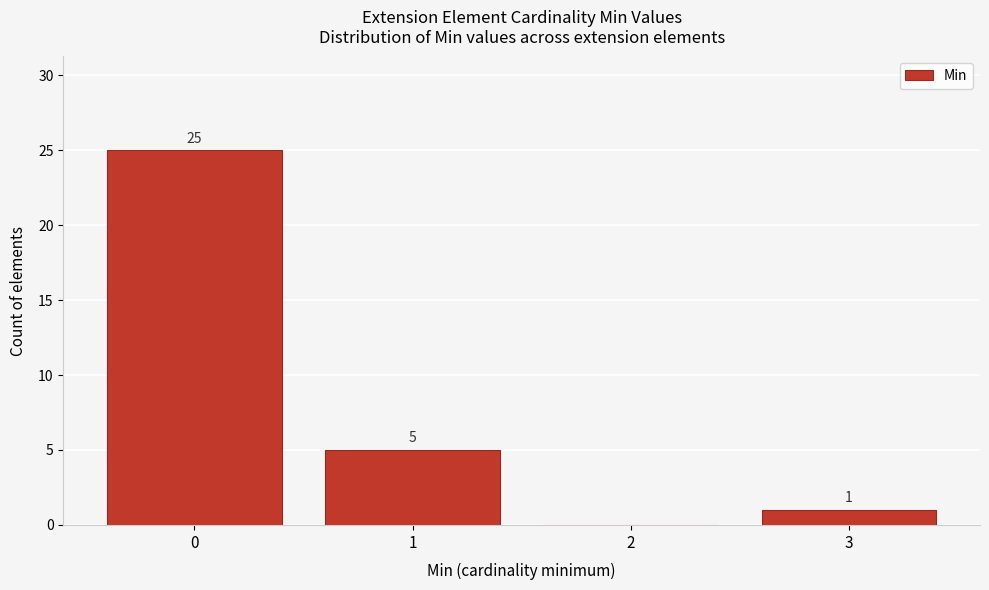

Reading left to right, extract all data points from this chart.

0=25	1=5	2=0	3=1